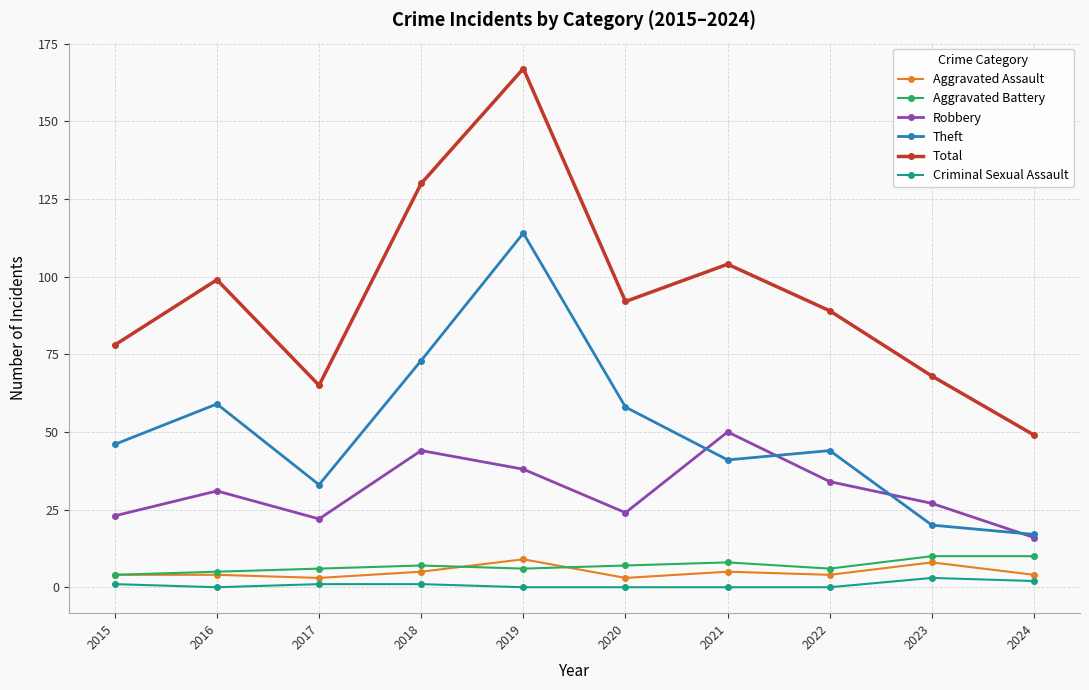

True or false: Aggravated Battery and Theft cross at least once.

False